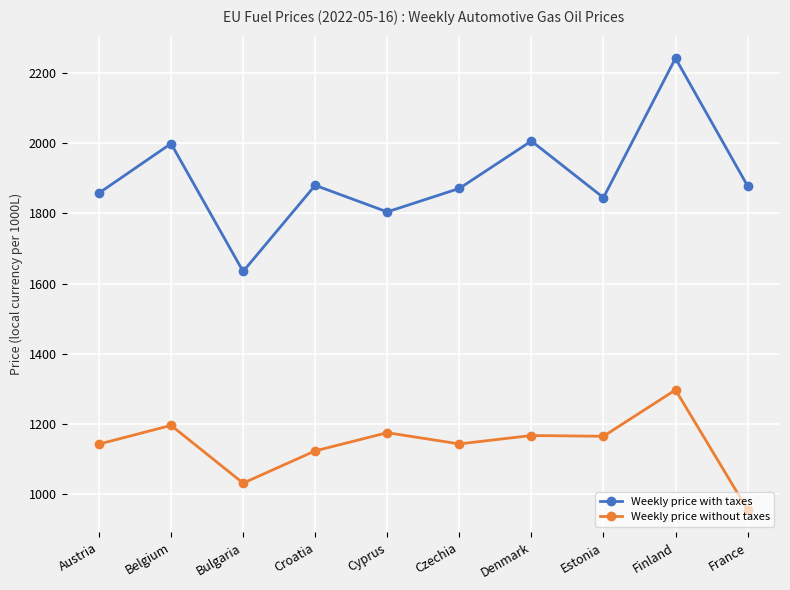

List the series in order of their peak value, highest first.

Weekly price with taxes, Weekly price without taxes